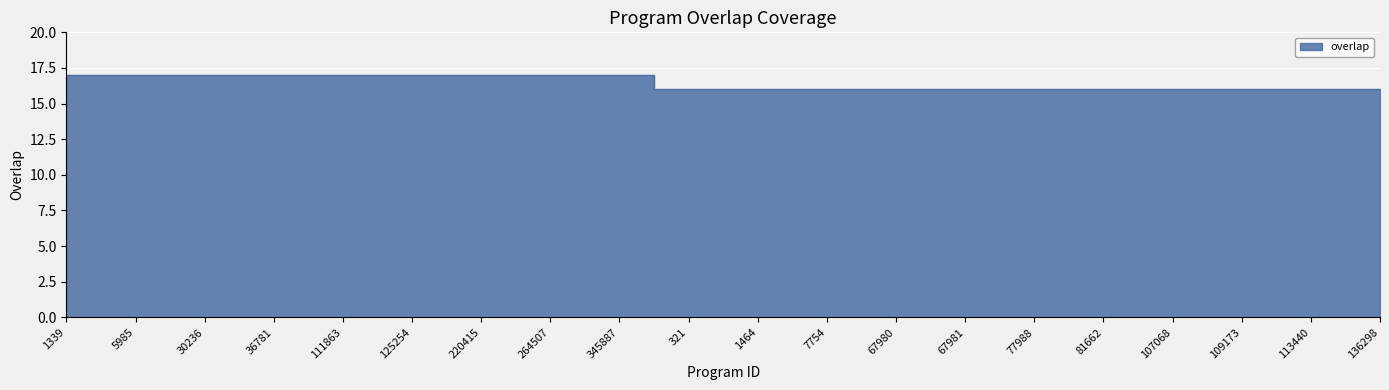

What is the ratio of the value at 67980 to the value at 264507?

0.9